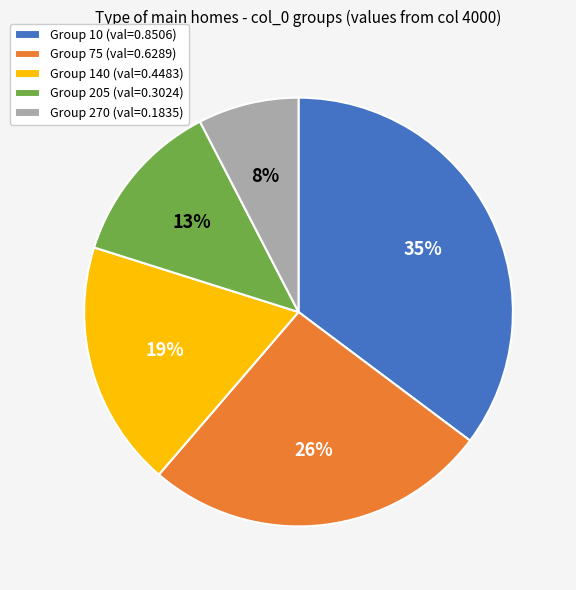

Do Group 205 (val=0.3024) and Group 270 (val=0.1835) together represent more than half of the pie?

No